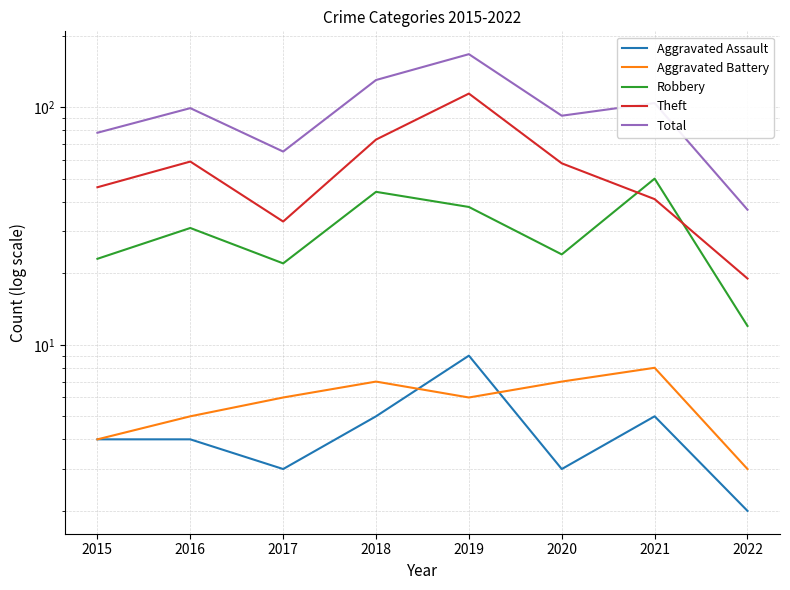

Reading left to right, list all the values displayed in this chart.

Aggravated Assault: 2015=4	2016=4	2017=3	2018=5	2019=9	2020=3	2021=5	2022=2
Aggravated Battery: 2015=4	2016=5	2017=6	2018=7	2019=6	2020=7	2021=8	2022=3
Robbery: 2015=23	2016=31	2017=22	2018=44	2019=38	2020=24	2021=50	2022=12
Theft: 2015=46	2016=59	2017=33	2018=73	2019=114	2020=58	2021=41	2022=19
Total: 2015=78	2016=99	2017=65	2018=130	2019=167	2020=92	2021=104	2022=37